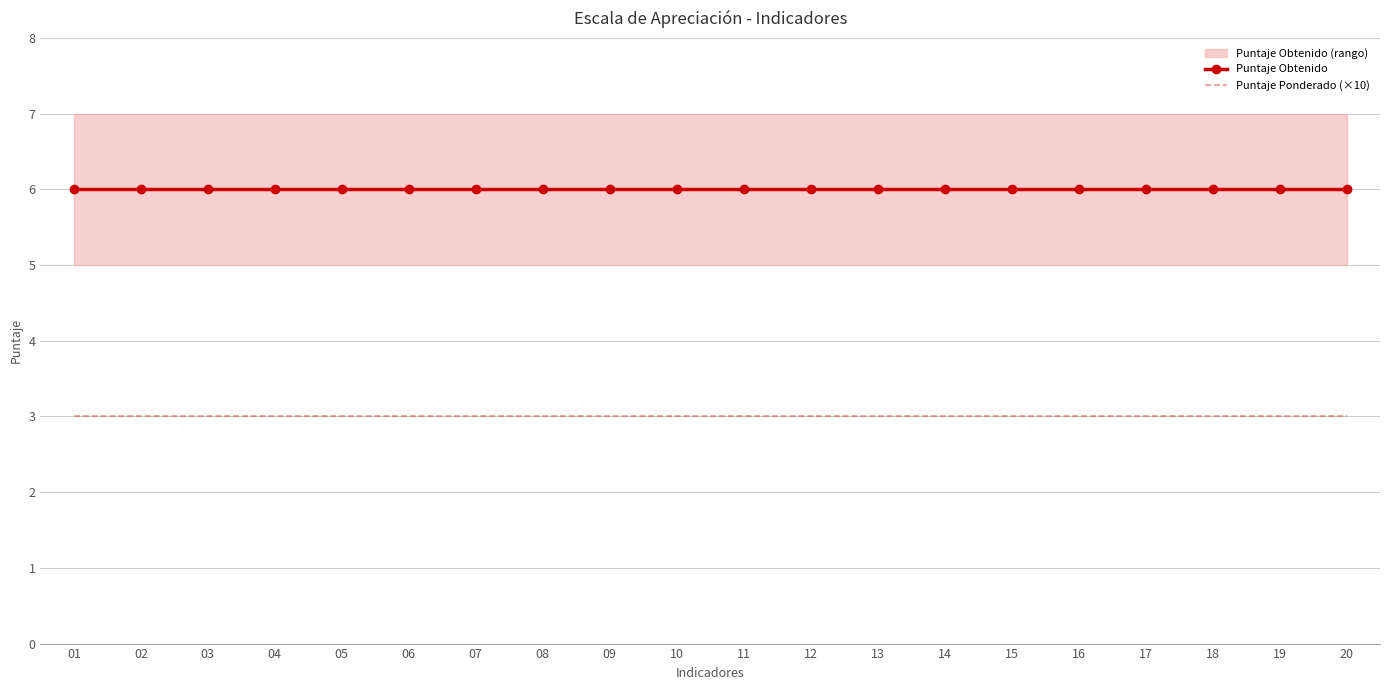

What is the average value of the Puntaje Ponderado (×10) series?

3